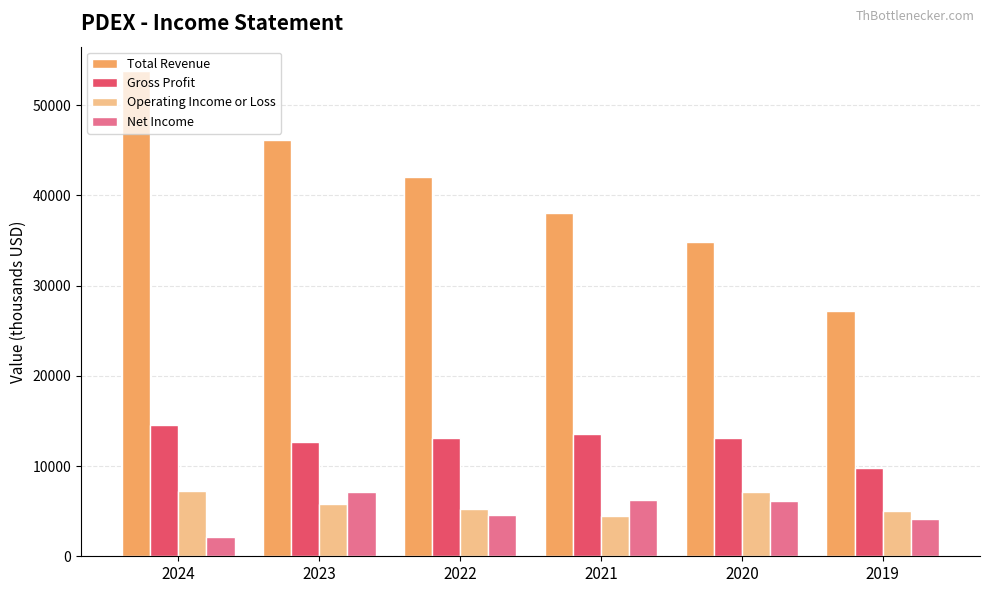

What is the approximate value of Total Revenue at 2019, to the nearest 10?

27200